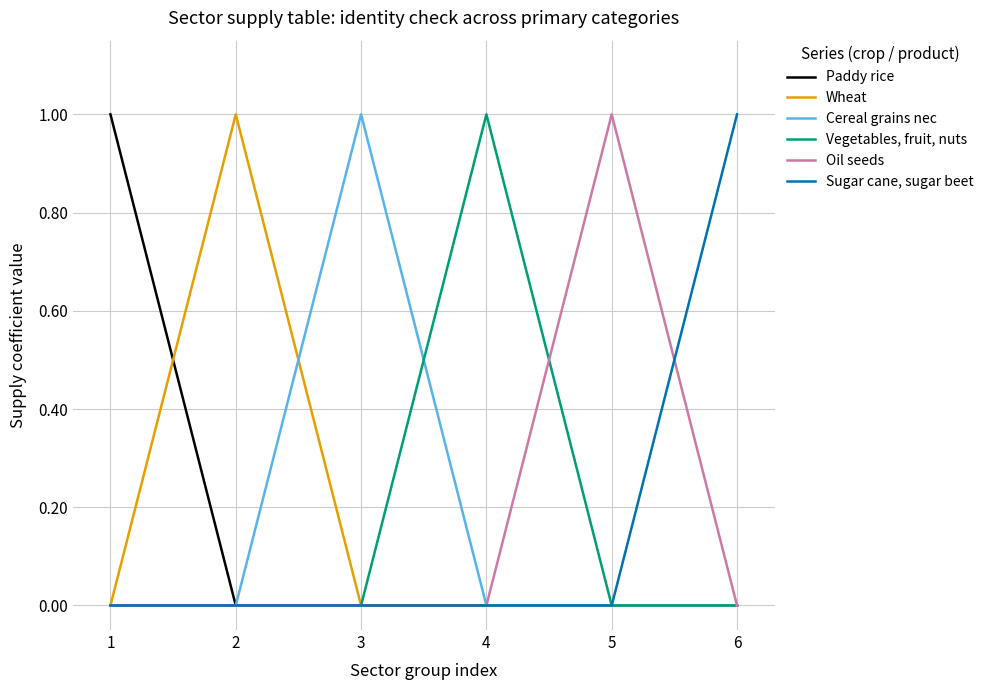

Is it true that Sugar cane, sugar beet equals 1 at 1?

False